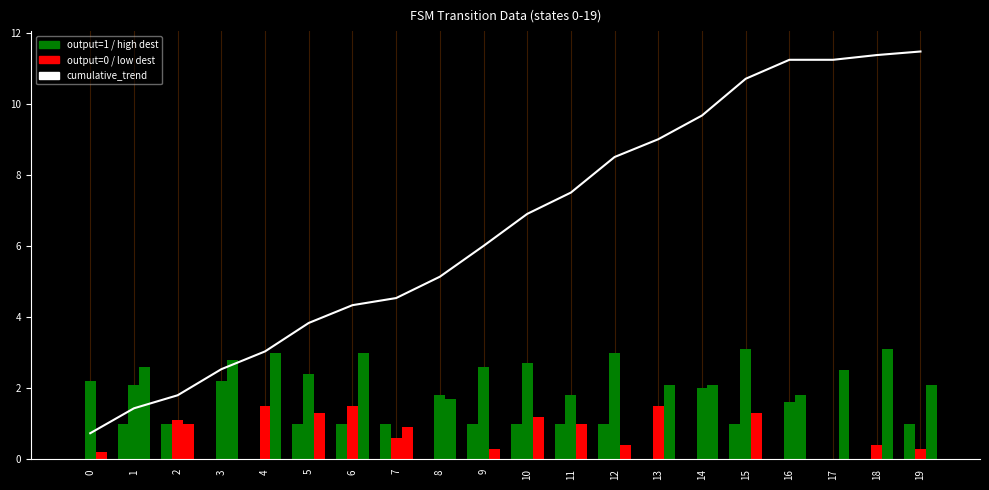

How many bars are there in total?

80